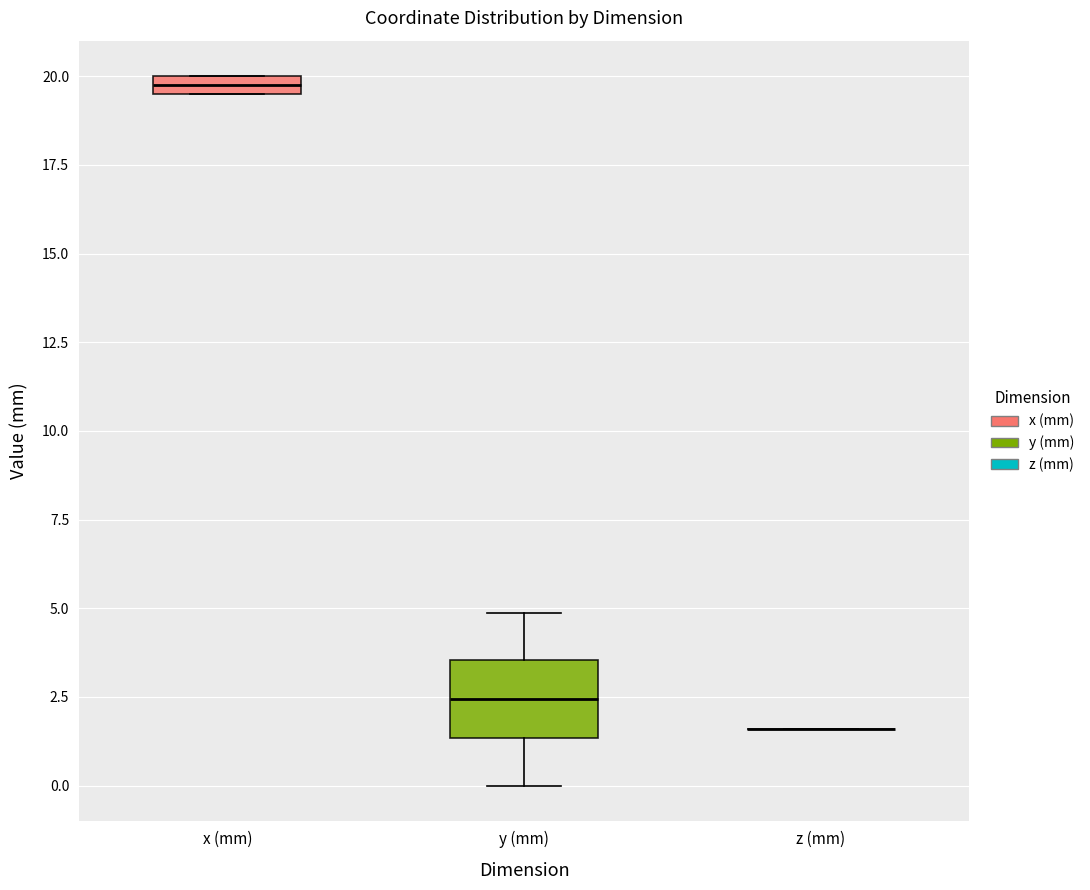

Comparing the boxes themselves (not the whiskers), which one is the tallest?

y (mm)